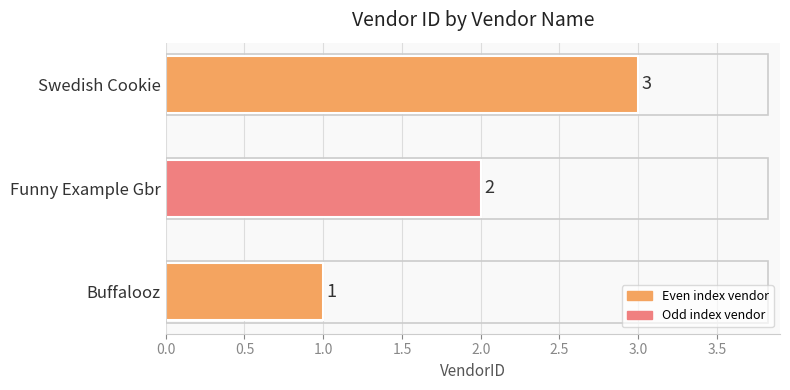

What is the difference between the second highest and minimum values?

1